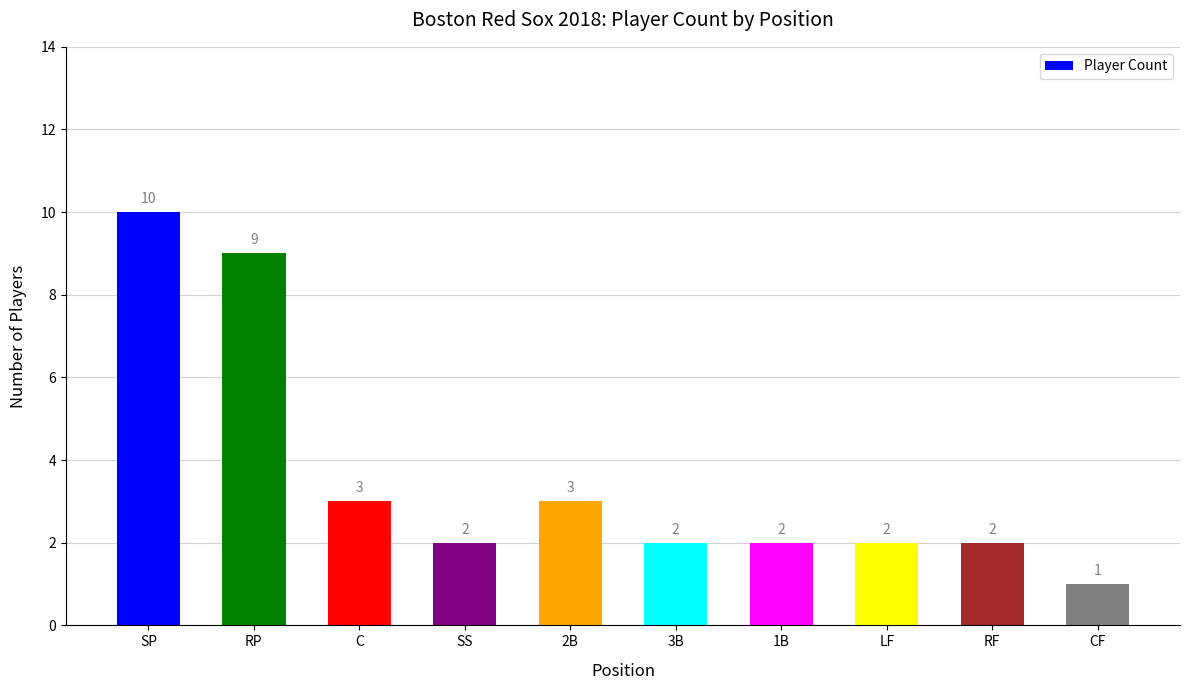

What is the change in value from RP to 3B?

-7